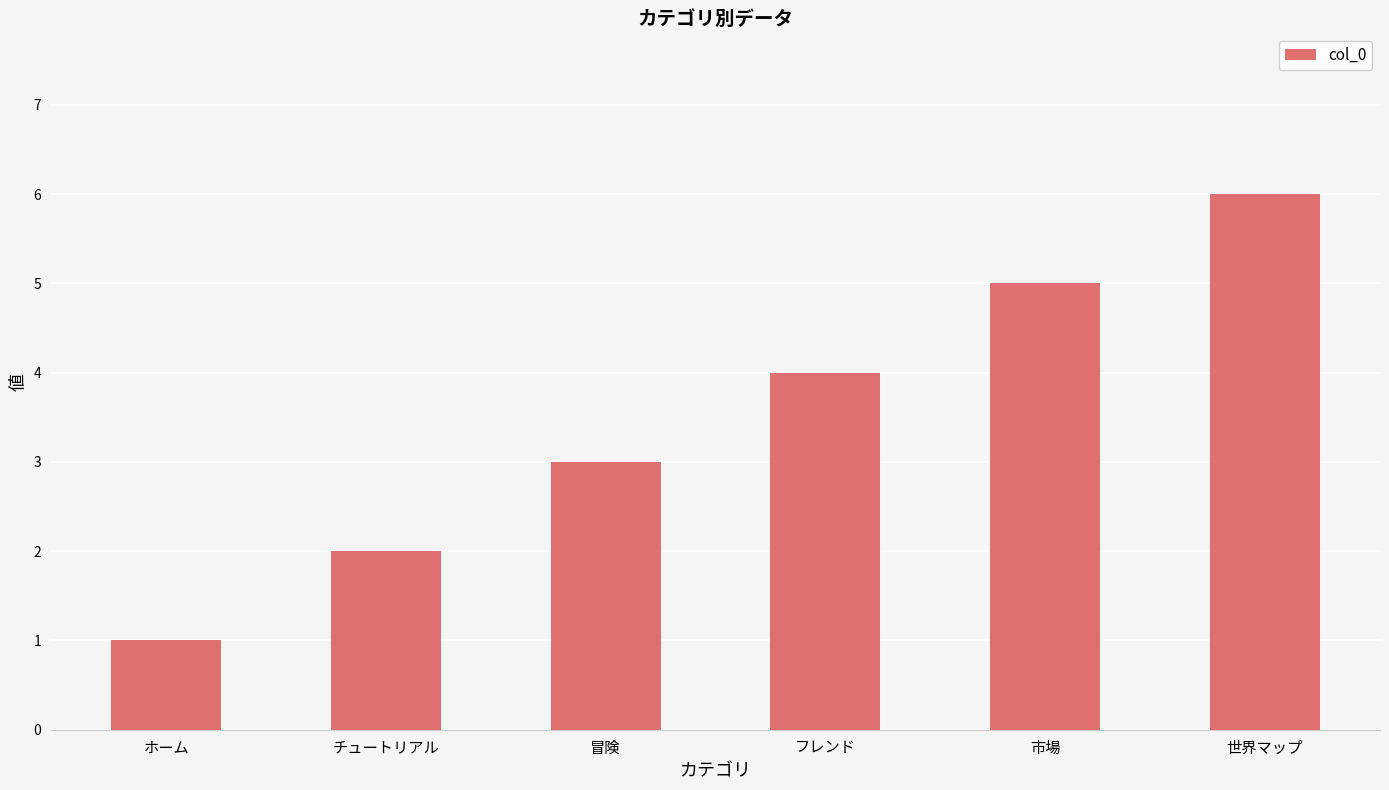

The chart shows a value of 2 at チュートリアル. True or false?

True